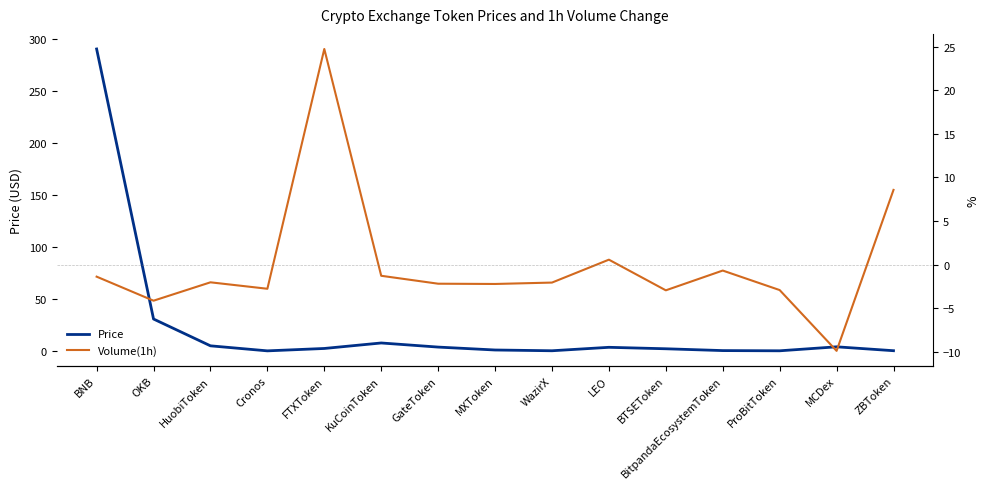

At which label does Price first exceed 2?

BNB